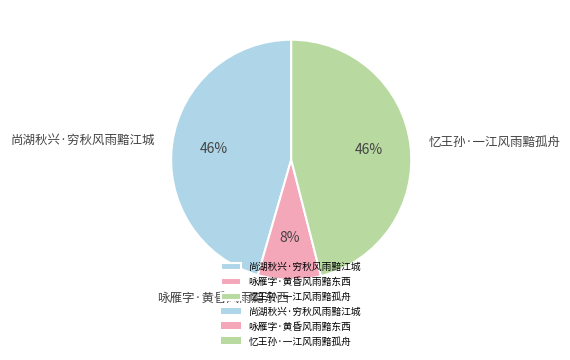

To the nearest percent, what percentage of the pie is 尚湖秋兴·穷秋风雨黯江城?

46%